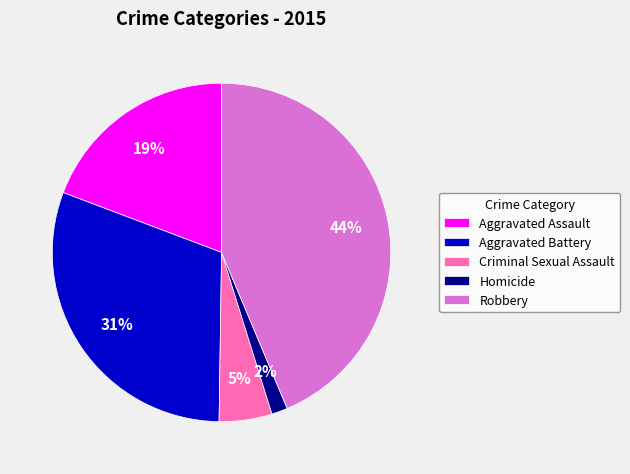

How many slices are in this pie chart?

5